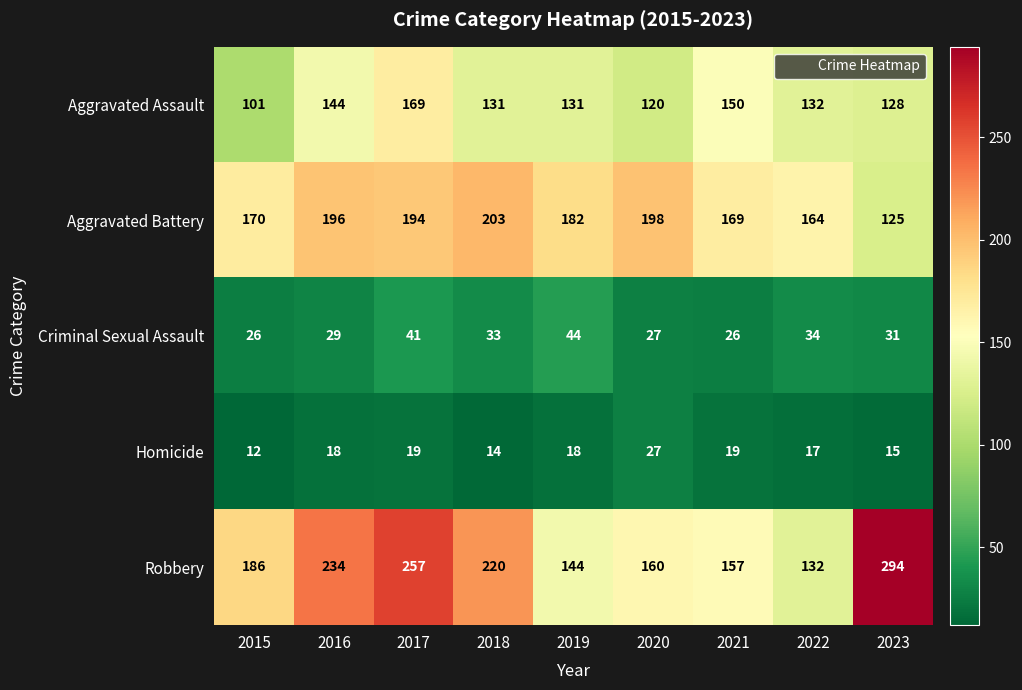

What is the sum of the Robbery values at 2016 and 2023?

528